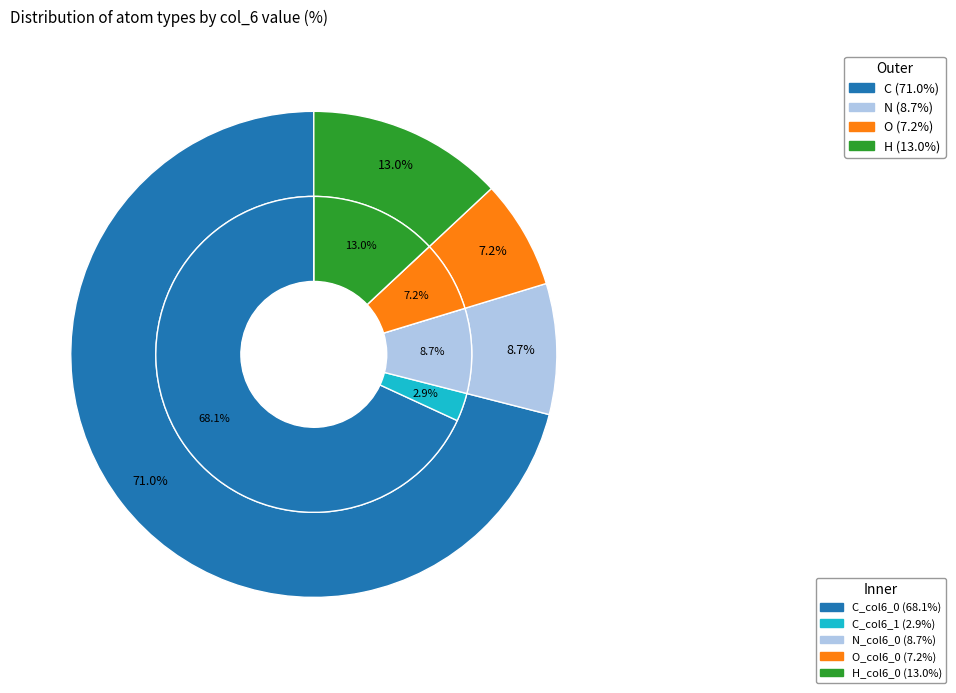

Is there any slice that represents more than half of the pie?

Yes